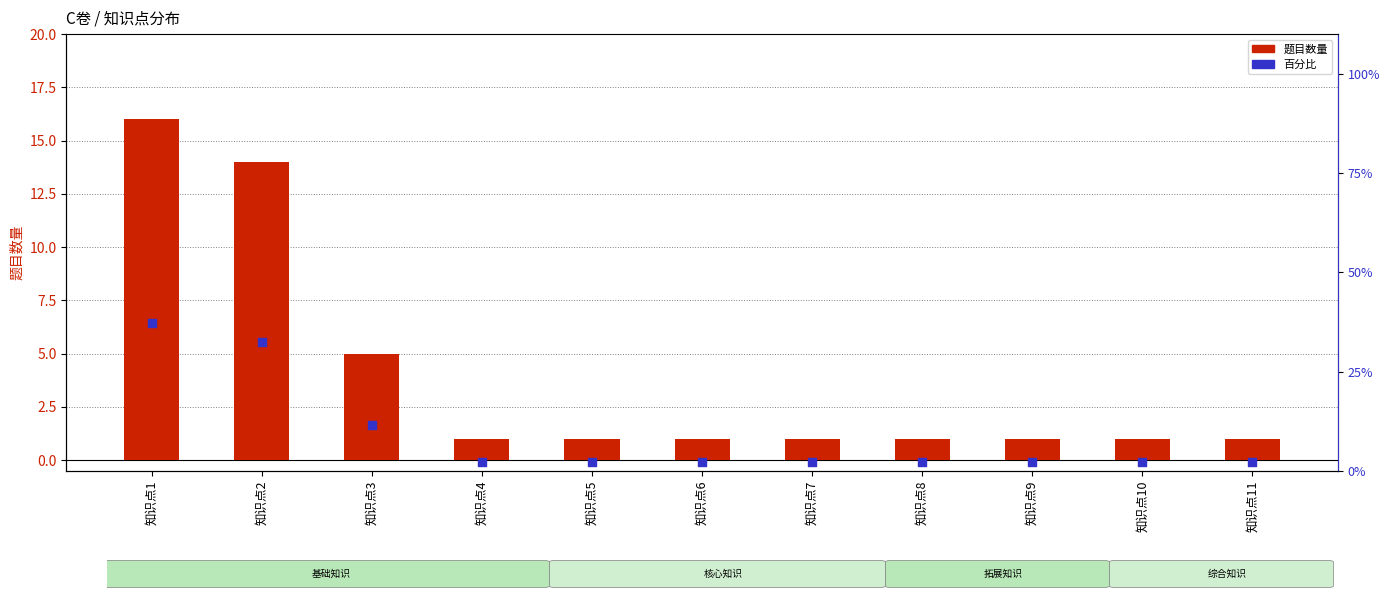

Is the value of 题目数量 at 知识点11 greater than the value of 百分比 at 知识点5?

No